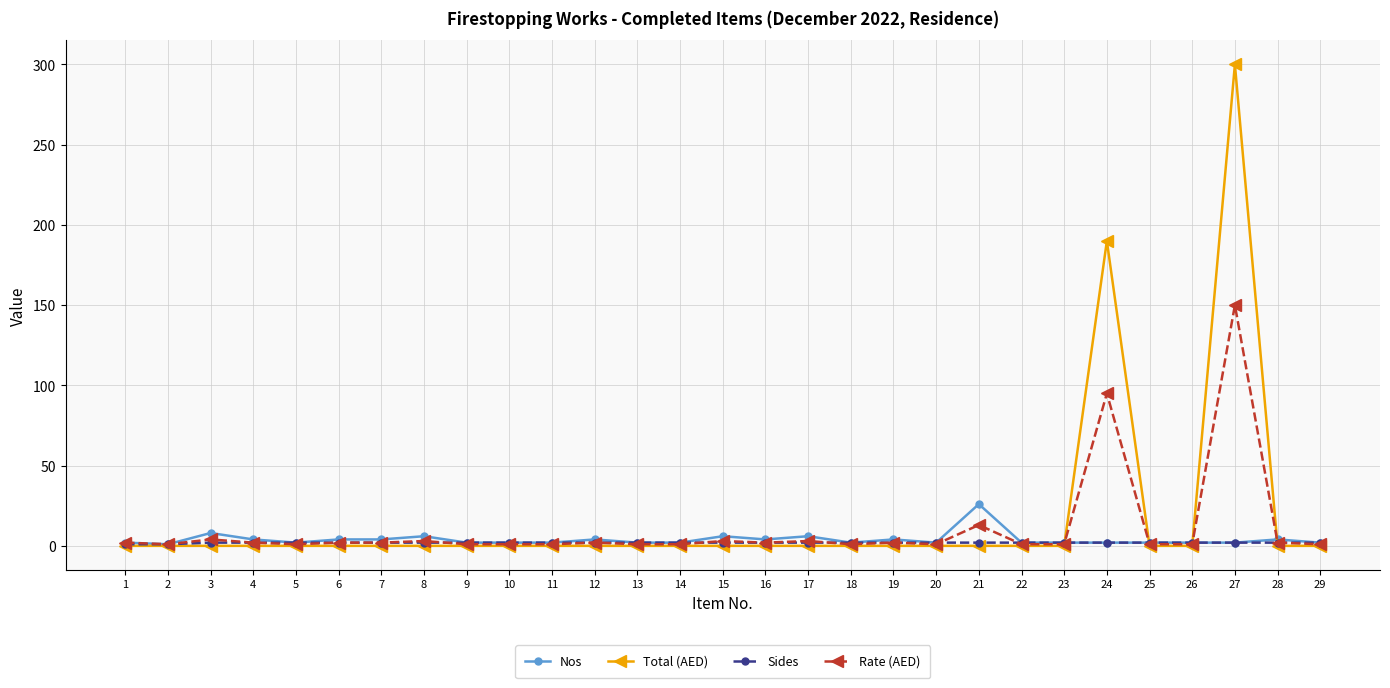

Which series has the widest spread of values?

Total (AED)